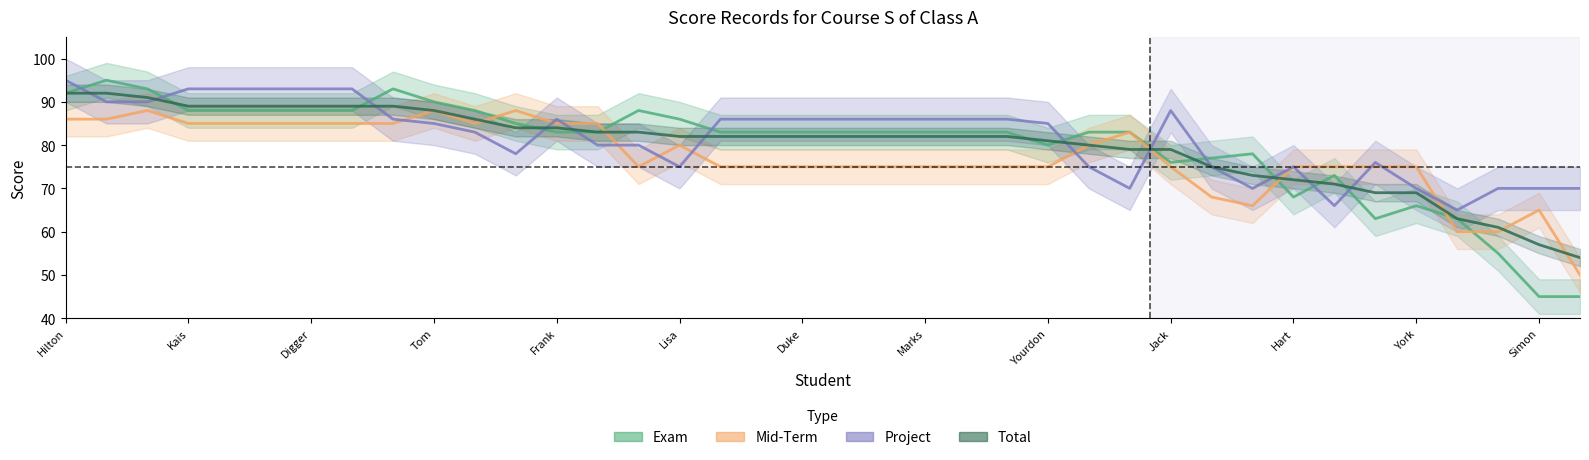

Which series ends up on top after the final intersection of Exam and Total?

Total